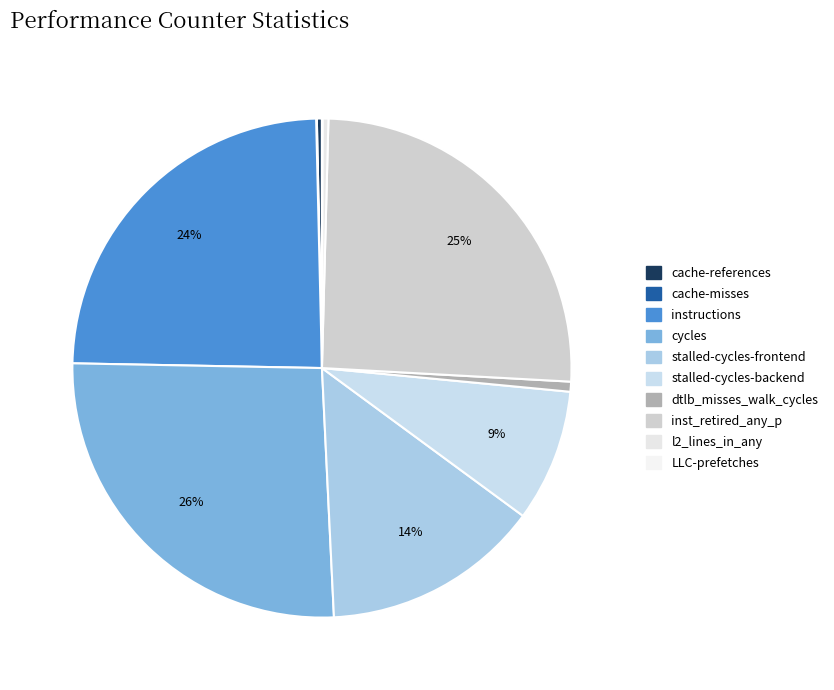

Is it true that cache-references is 15% of the pie?

False